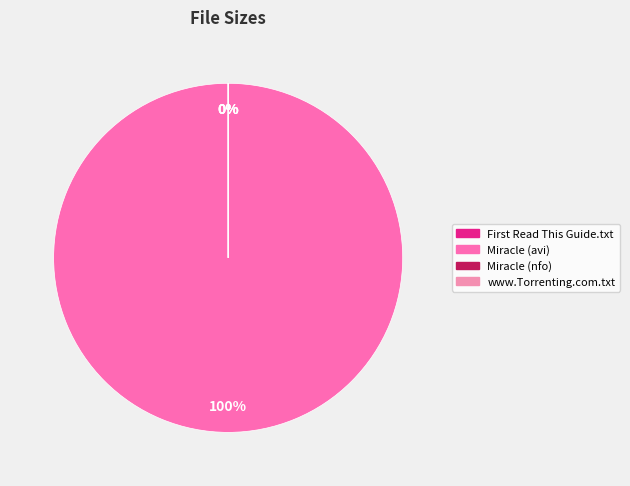

Rank the categories by value from highest to lowest.

Miracle.in.the.Jungle.HDTV.XviD-AFG.avi, Miracle.in.the.Jungle.HDTV.XviD-AFG.nfo, First Read This Guide.txt, www.Torrenting.com.txt